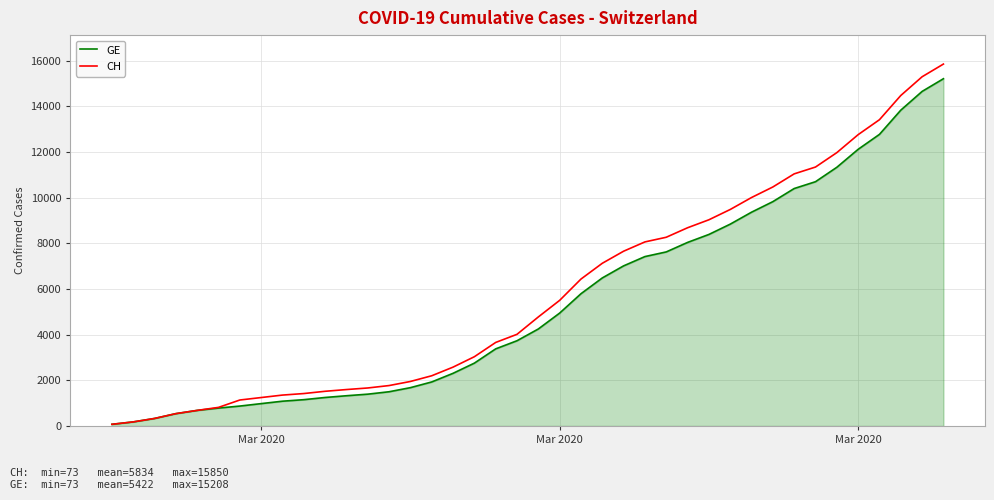

What is the difference between the maximum and minimum values in the CH series?

15777